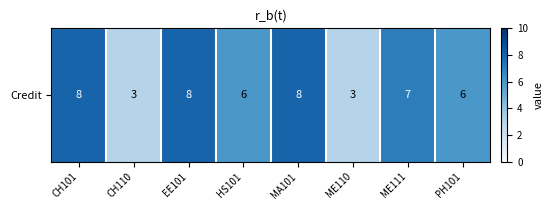

Is it true that the value at EE101 is 8?

True